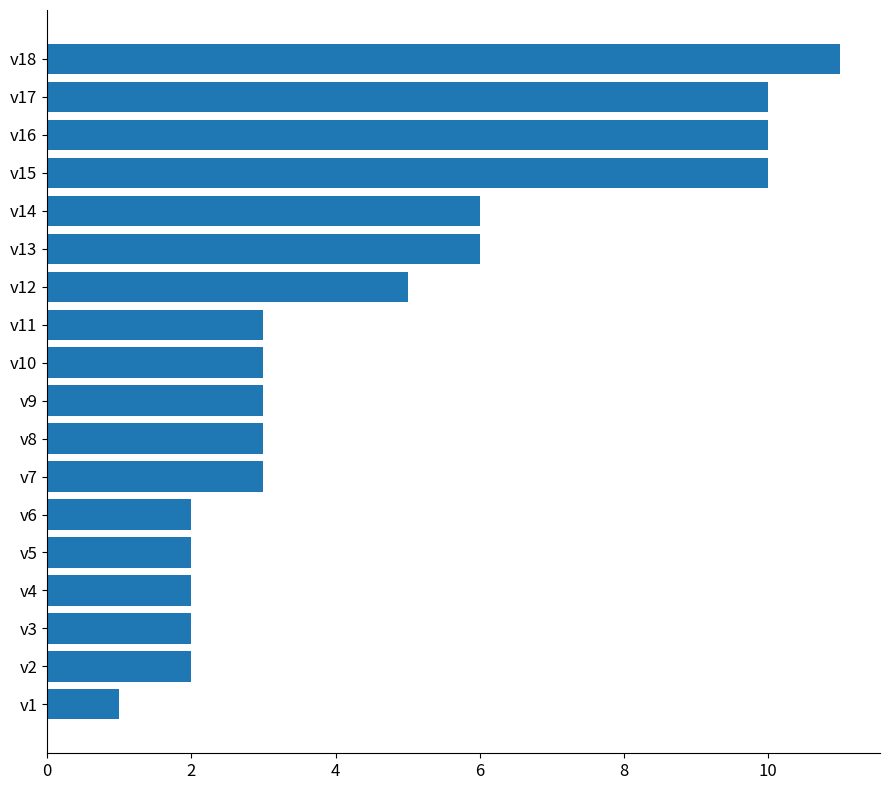

What is the sum of all values?

84